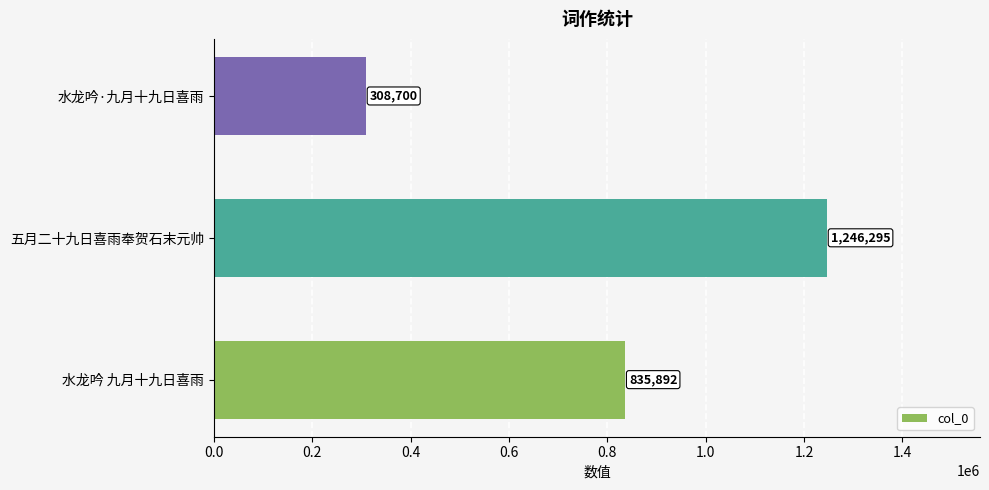

List the labels in order of value, smallest first.

水龙吟·九月十九日喜雨, 水龙吟 九月十九日喜雨, 五月二十九日喜雨奉贺石末元帅